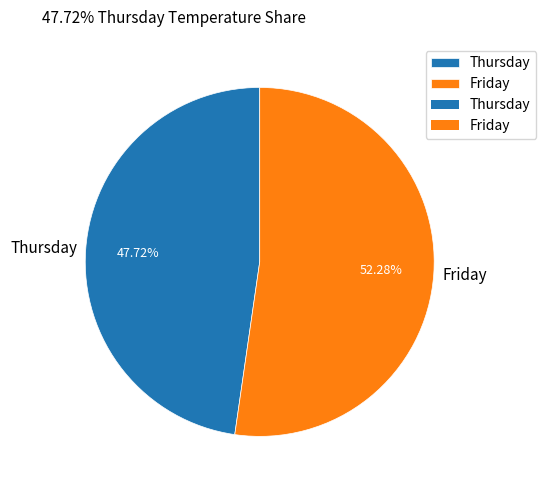

What percentage is the Thursday slice, to the nearest percent?

48%